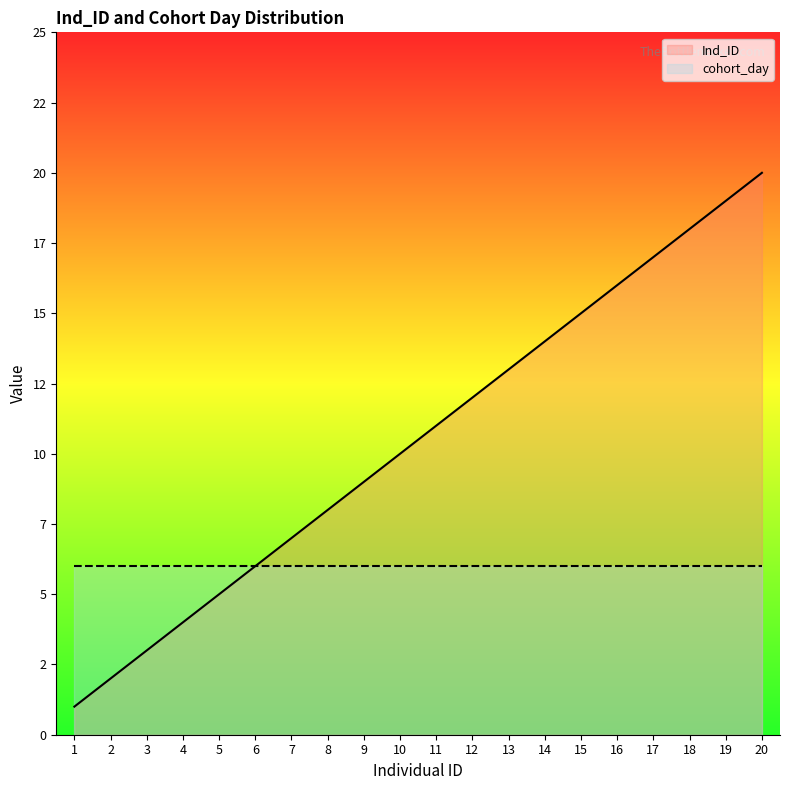

Which category has the highest value across all series?

20